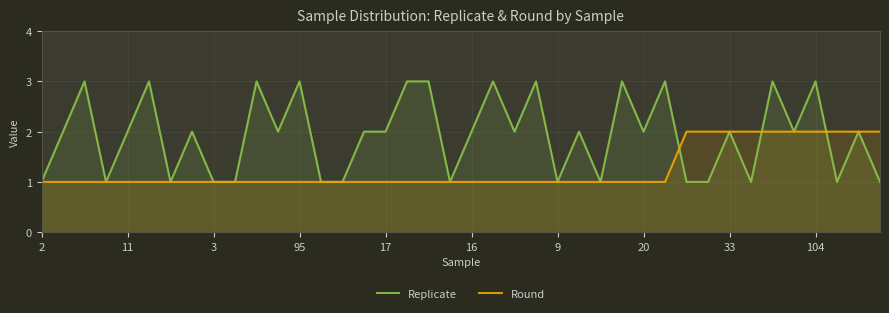

What is the difference between the highest and lowest values at 31?

1